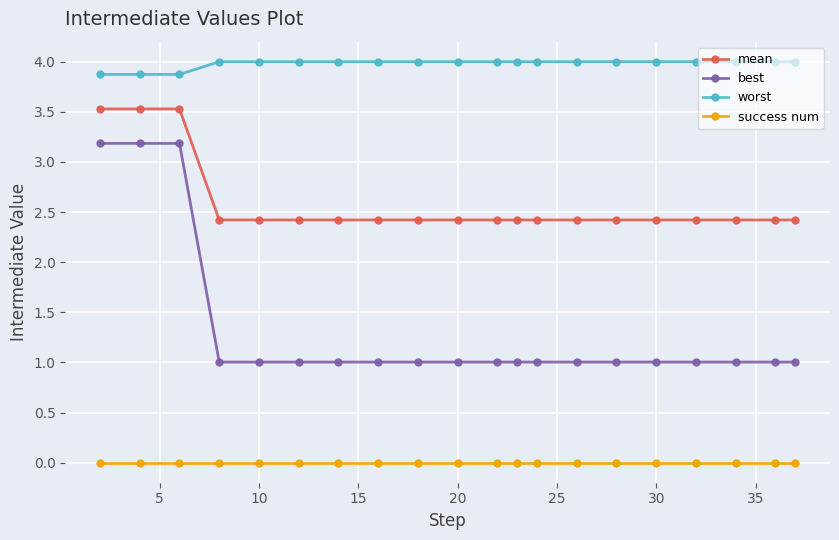

What is the difference between the maximum and minimum values in the mean series?

1.1